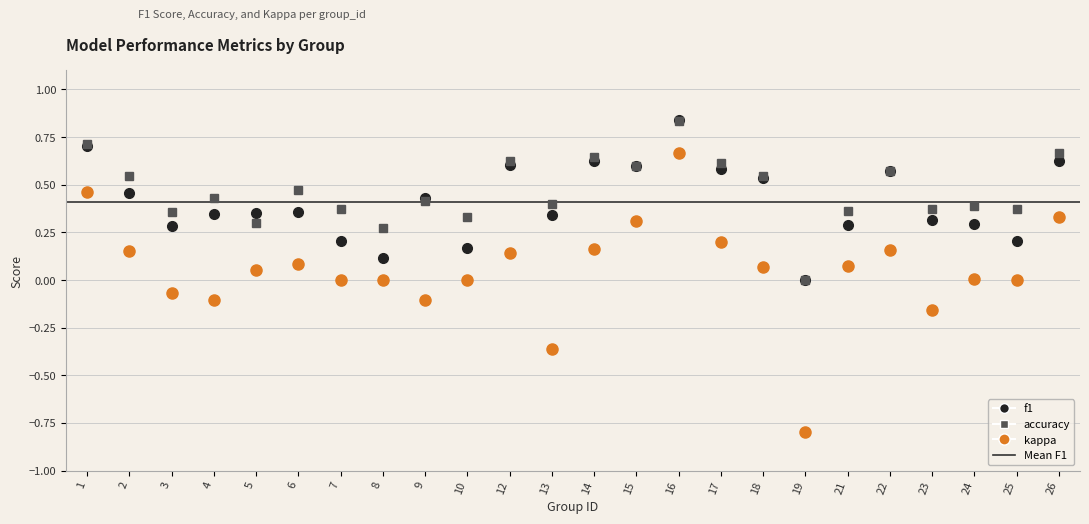

Where is the first local minimum for f1?

3